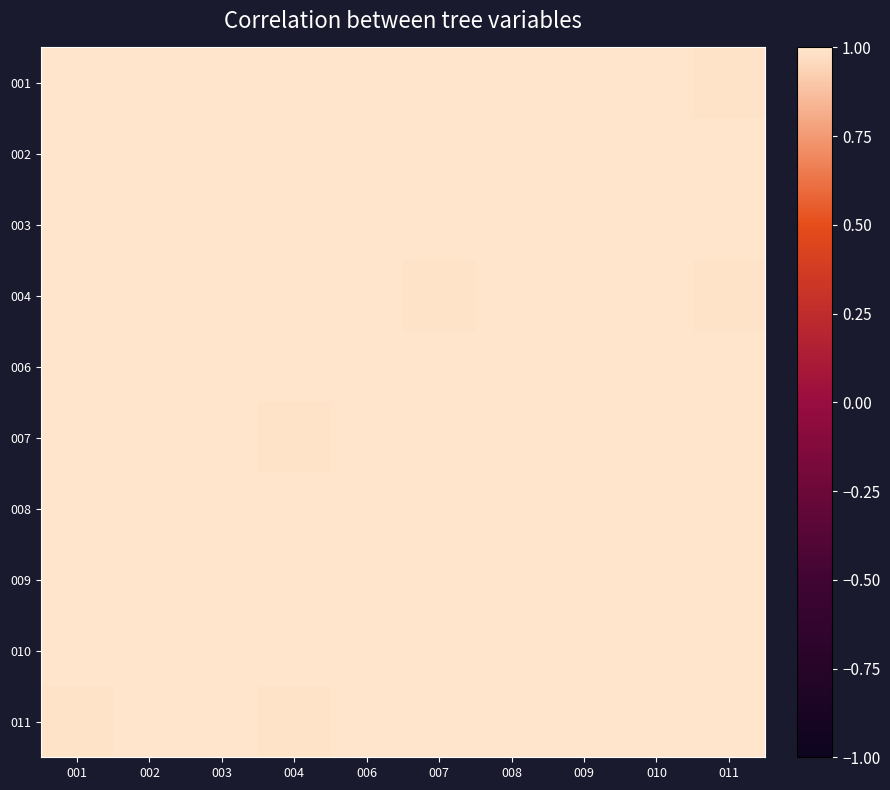

At how many categories does at least one series exceed 0?

10